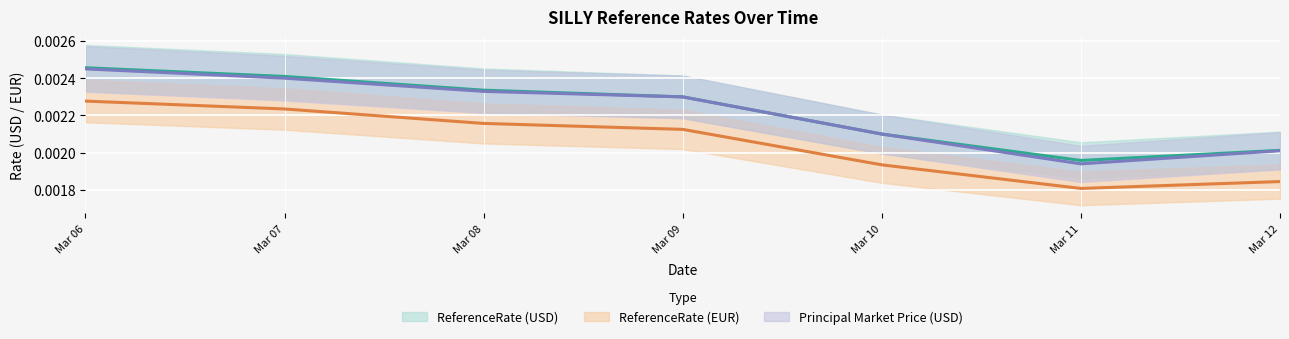

List the labels in order of principal_market_price_usd value, largest first.

Mar 06, Mar 07, Mar 08, Mar 09, Mar 10, Mar 12, Mar 11